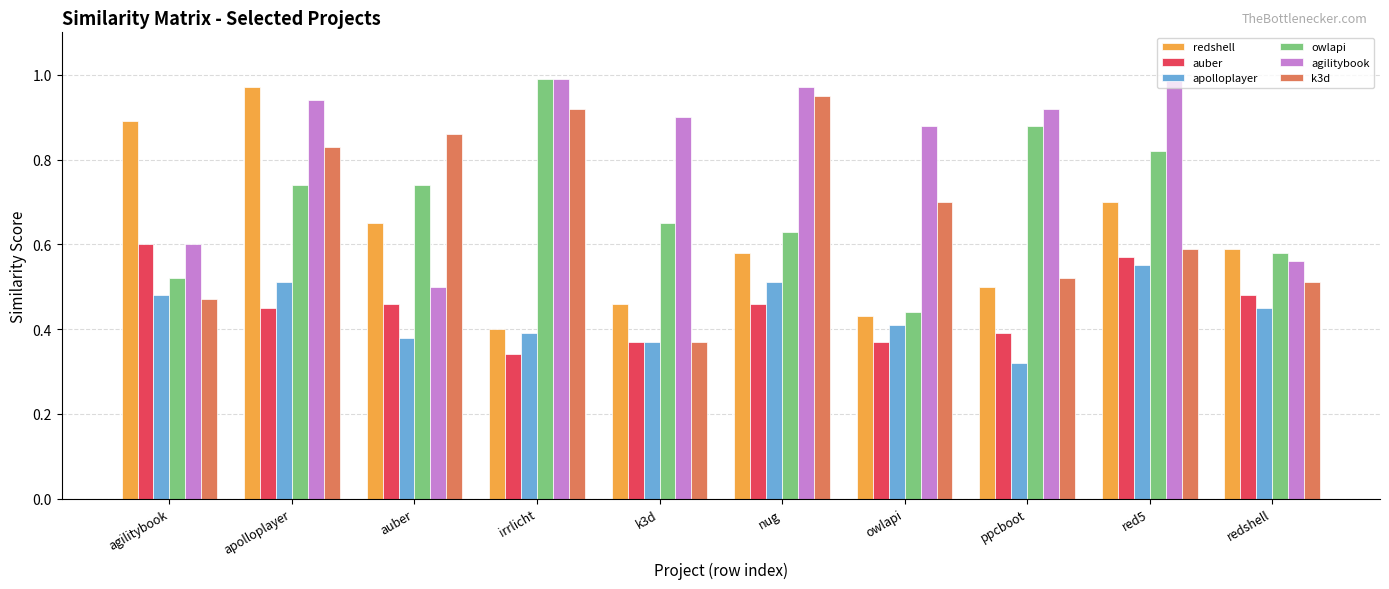

What is the difference between the highest and lowest values at redshell?

0.1